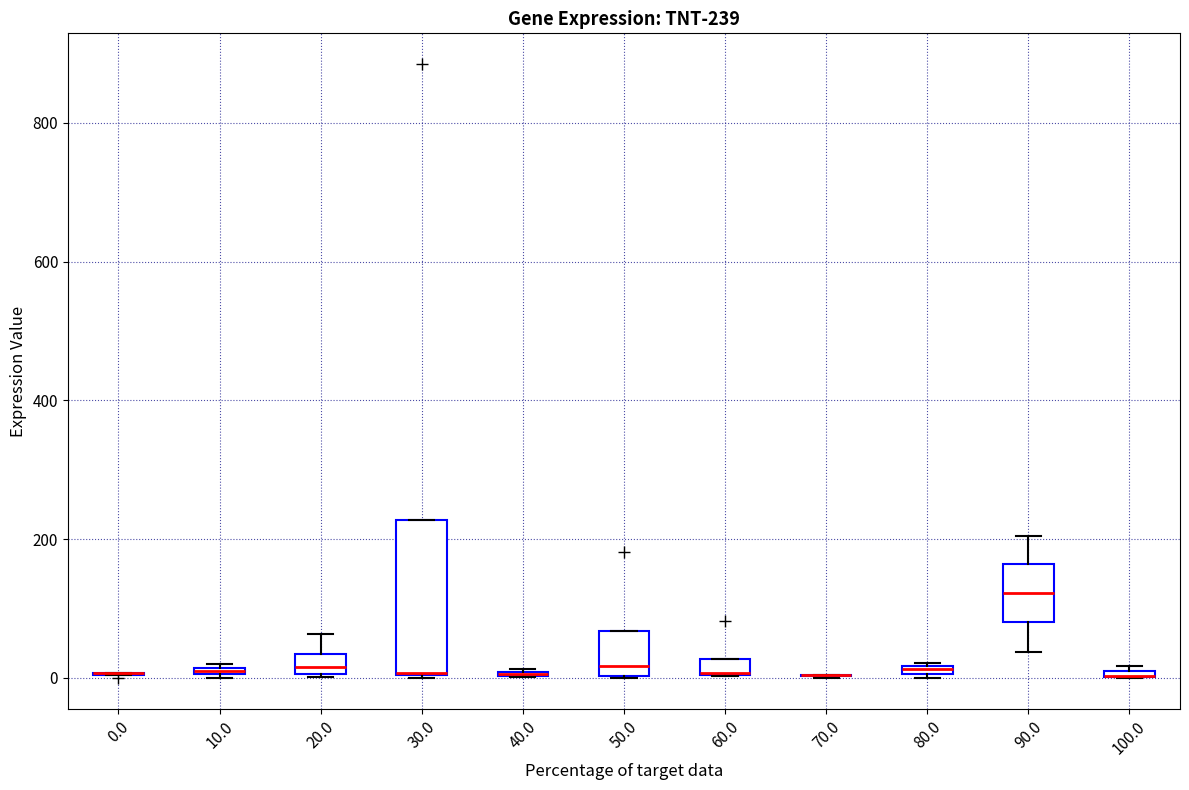

Which box is the tallest, from its lower edge to its upper edge?

30.0